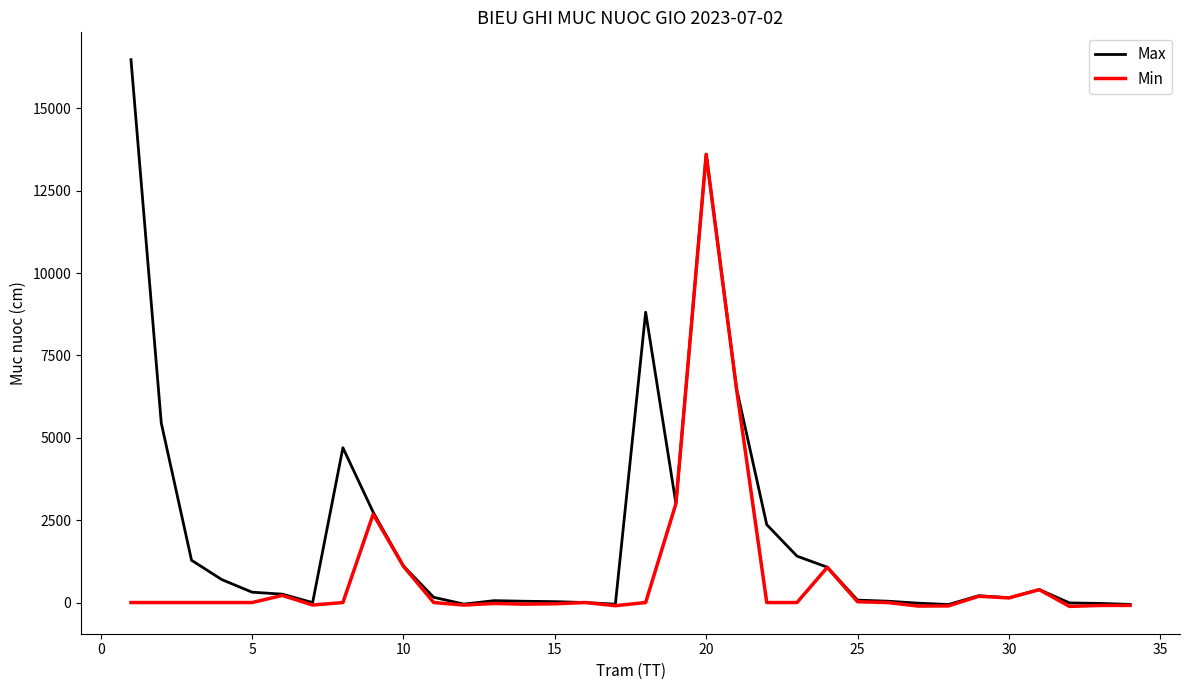

Rank the series by their maximum value, from highest to lowest.

Max, Min